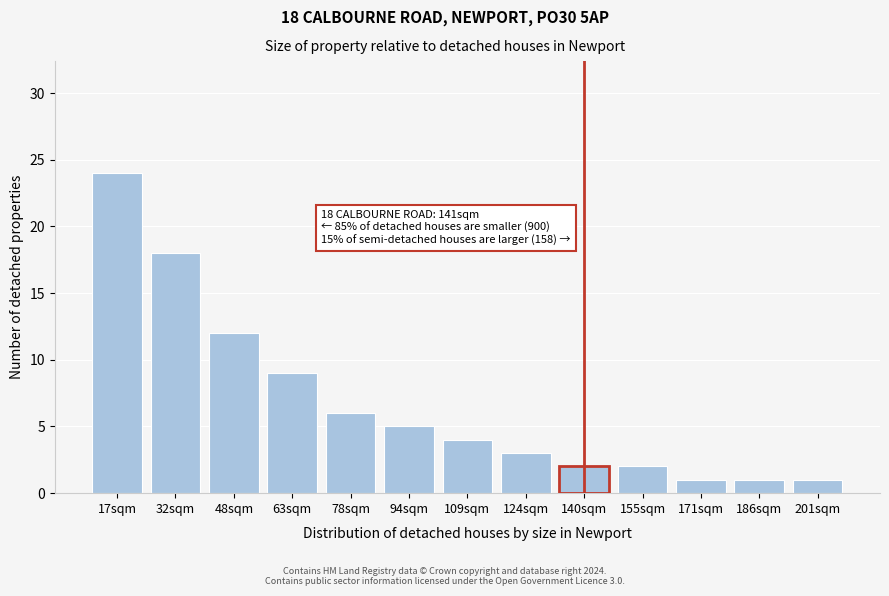

Reading right to left, extract all data points from this chart.

201sqm=1	186sqm=1	171sqm=1	155sqm=2	140sqm=2	124sqm=3	109sqm=4	94sqm=5	78sqm=6	63sqm=9	48sqm=12	32sqm=18	17sqm=24